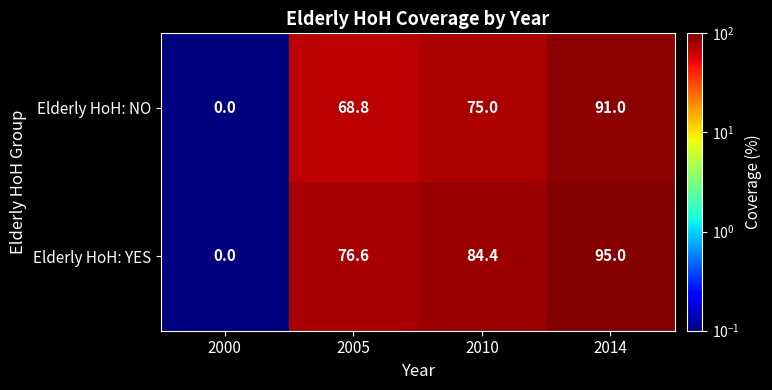

Reading left to right, what are all the values shown in this chart?

Elderly HoH: NO: 2000=0.0	2005=68.8	2010=75.0	2014=91.0
Elderly HoH: YES: 2000=0.0	2005=76.6	2010=84.4	2014=95.0